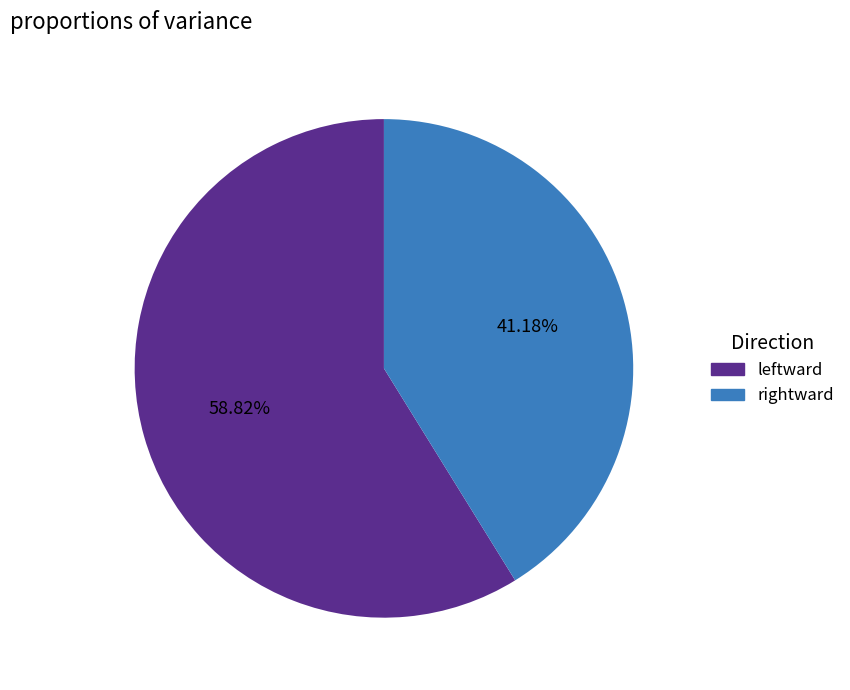

Which has a higher value, leftward or rightward?

leftward